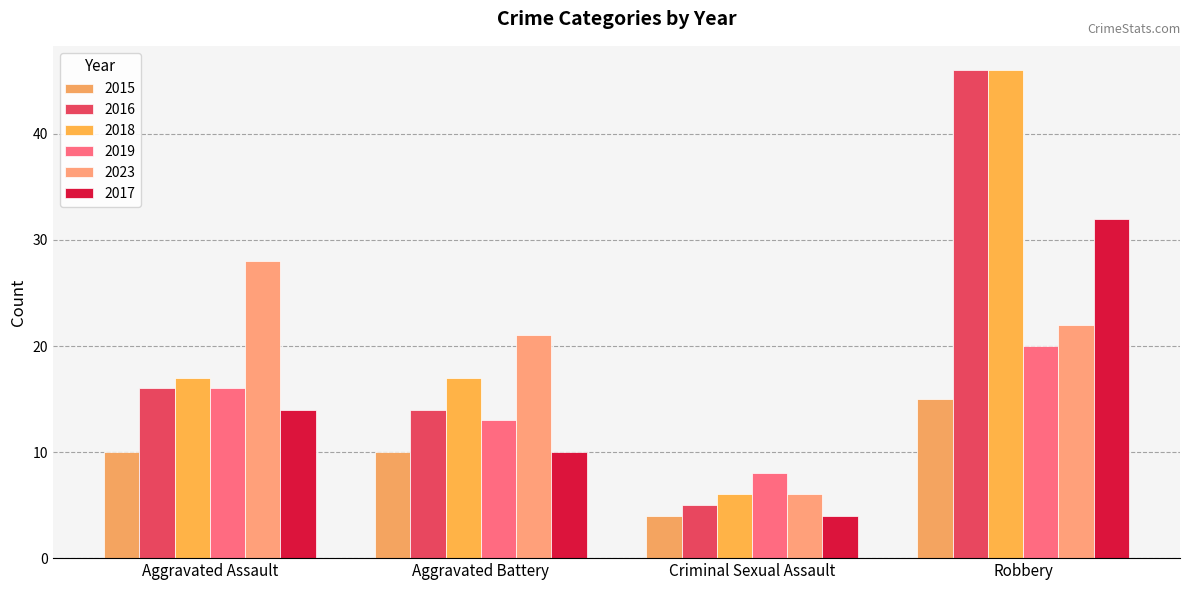

Does the chart contain stacked bars?

No